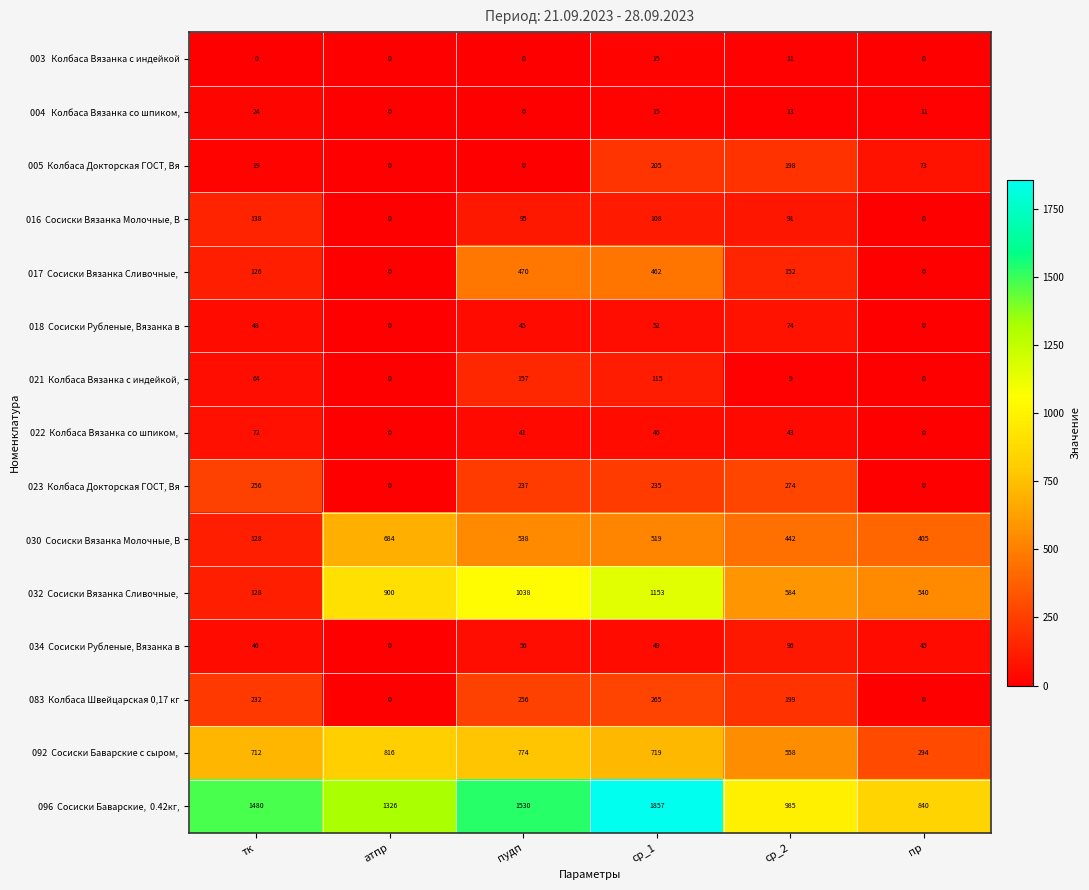

What is the difference between the highest and lowest values at ср_2?

976